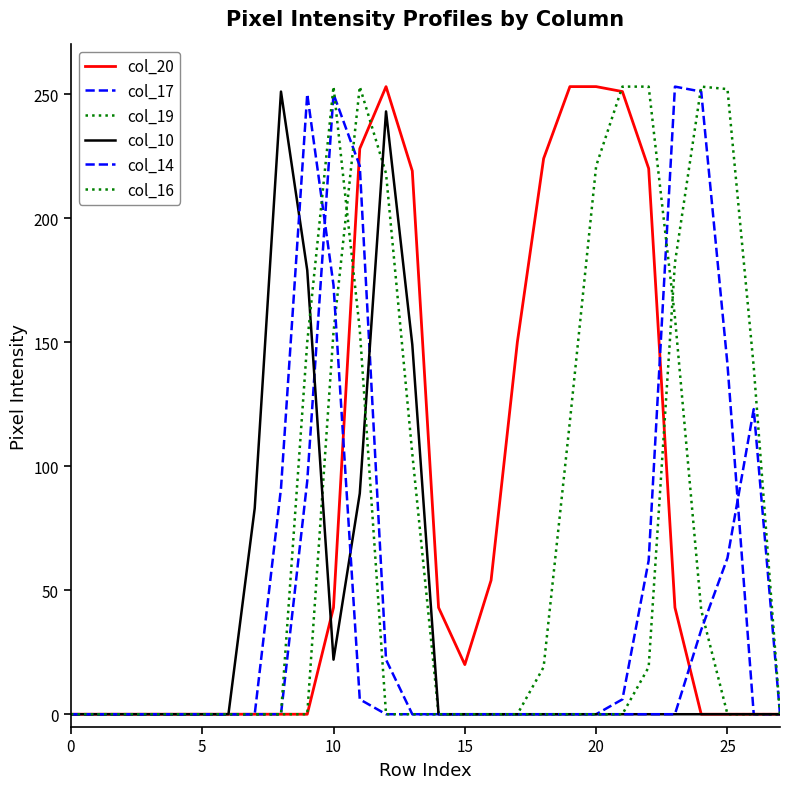

List the series in order of their peak value, highest first.

col_20, col_17, col_19, col_16, col_10, col_14